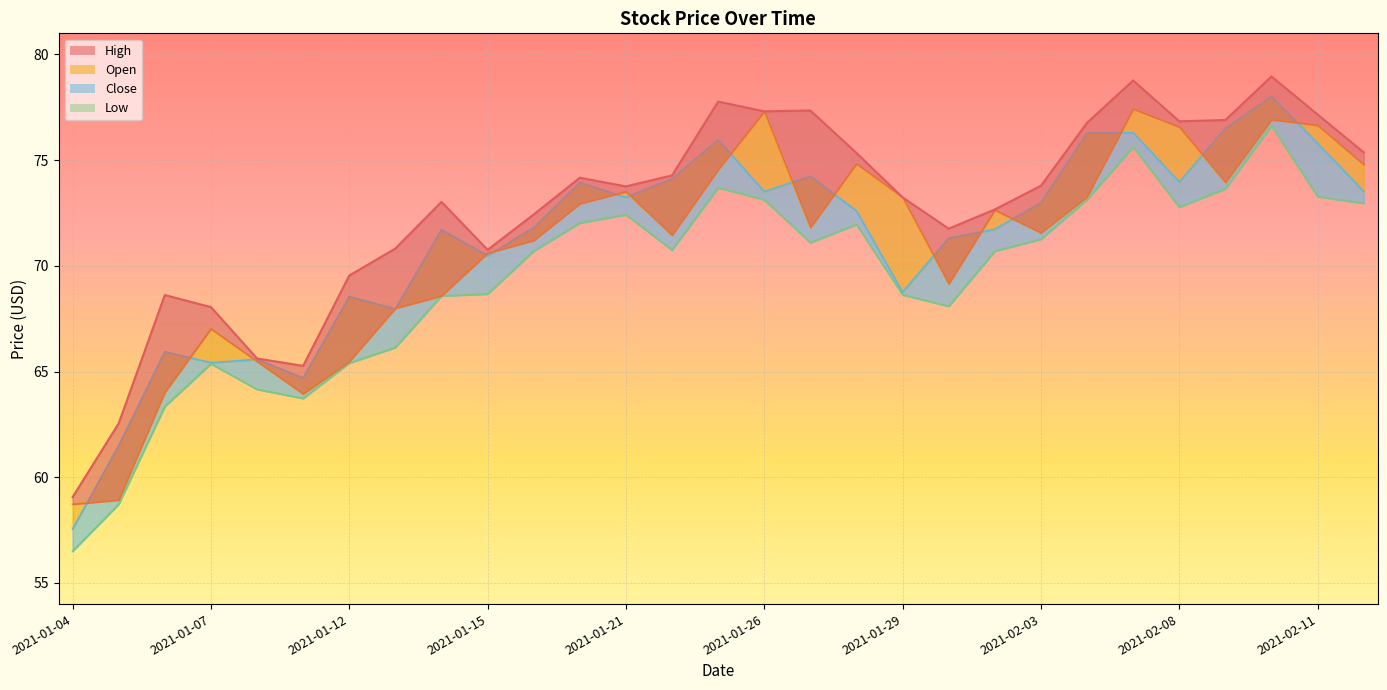

Rank the series at 2021-01-21 from highest to lowest value.

High, Open, Close, Low